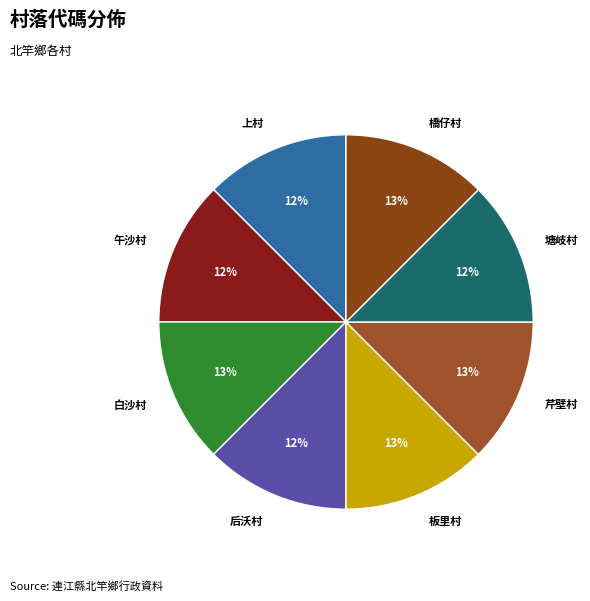

Combined, do 后沃村 and 塘岐村 account for over 50%?

No